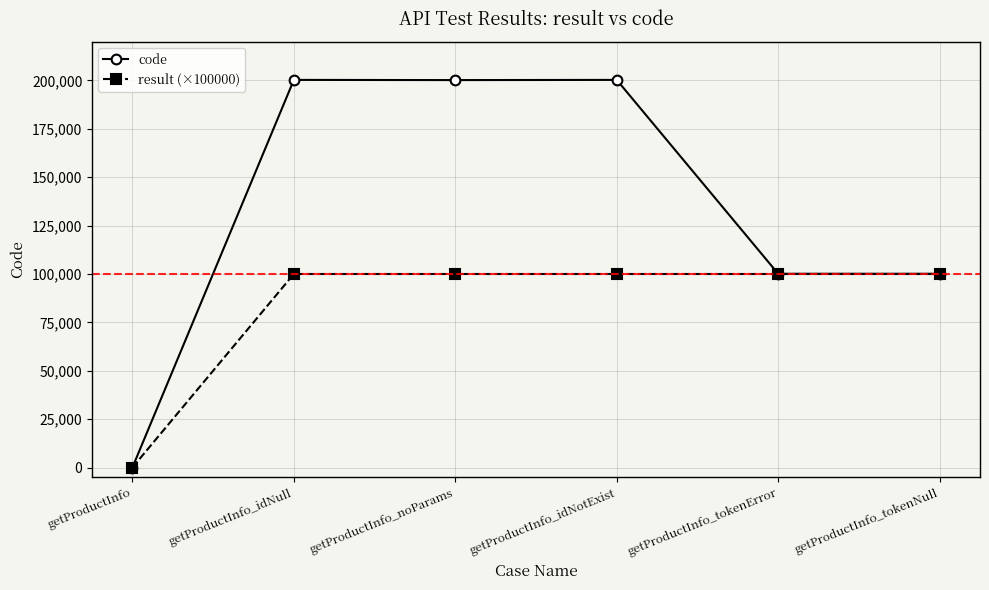

What is the spread (max minus min) of values at getProductInfo_idNull?

100301